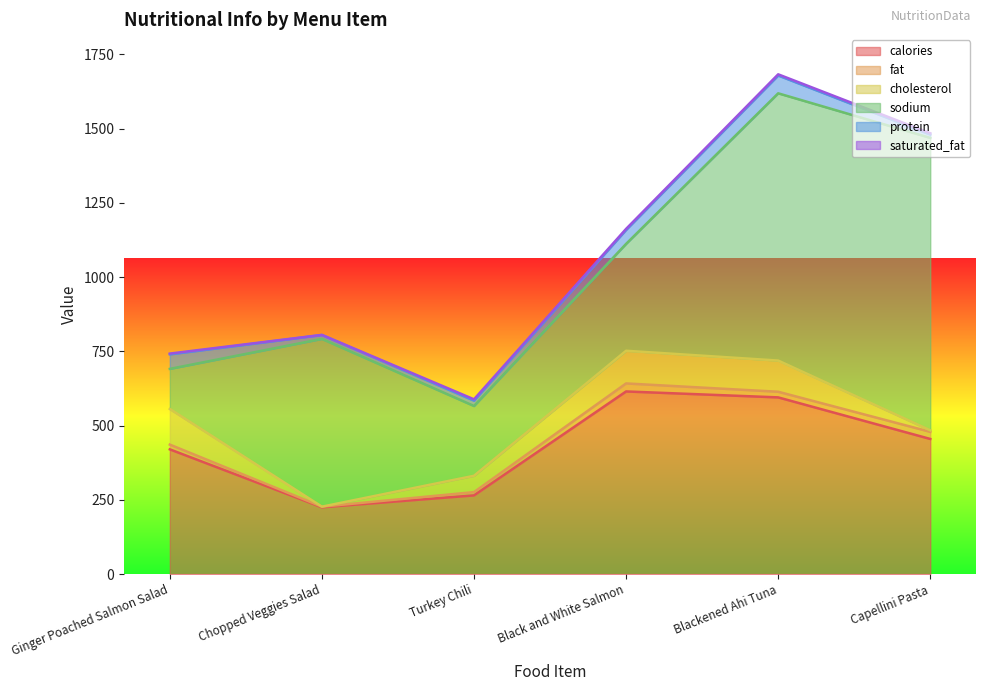

At Turkey Chili, list the series in order from largest to smallest.

calories, sodium, cholesterol, protein, fat, saturated_fat